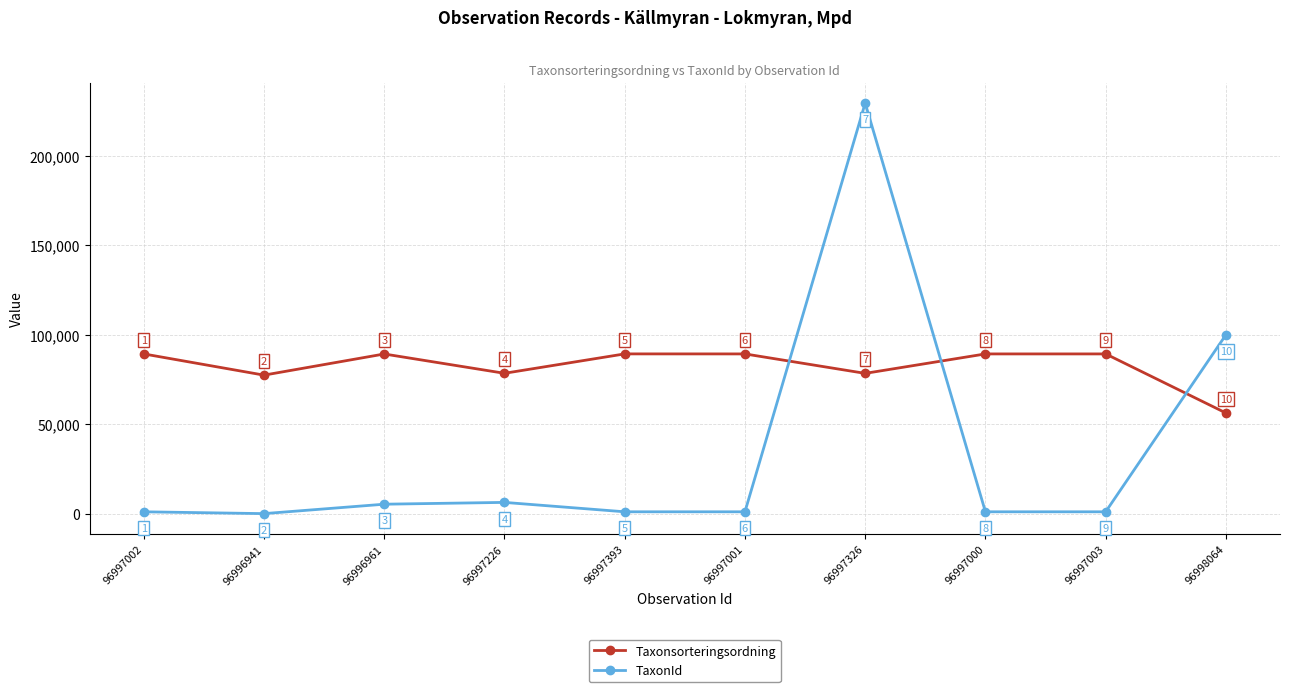

Which series has the widest spread of values?

TaxonId